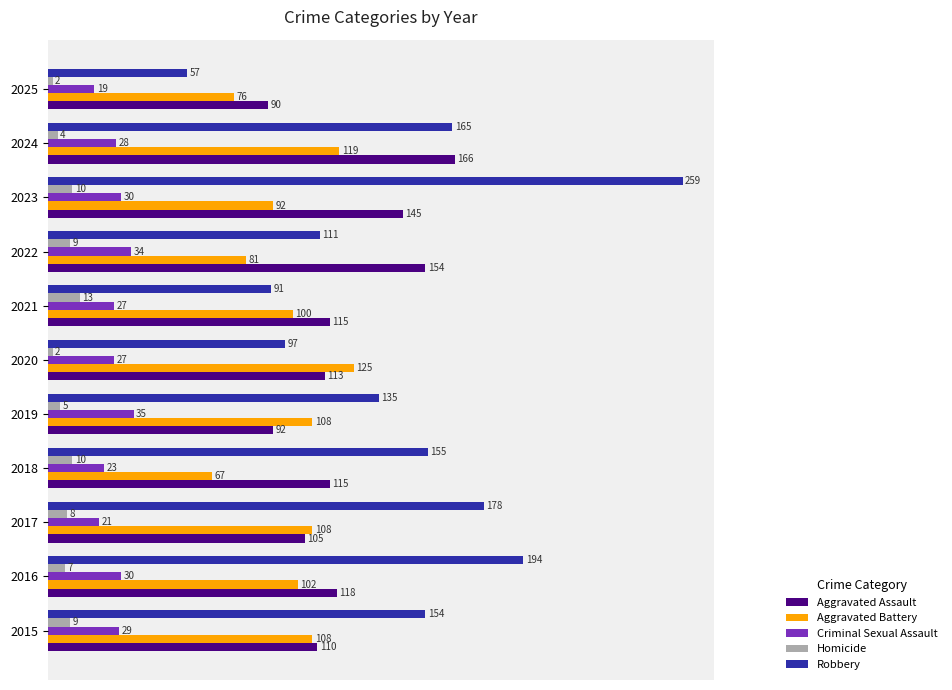

Which series has the largest total across all categories?

Robbery